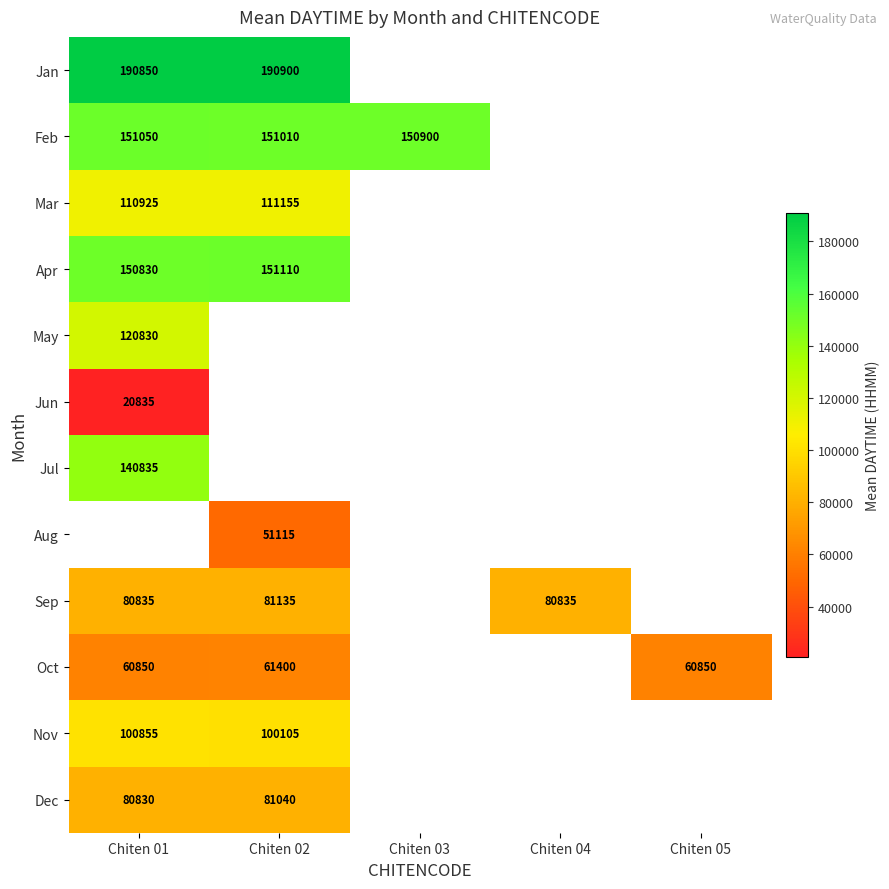

Is it true that Oct equals 60850 at Chiten 01?

True